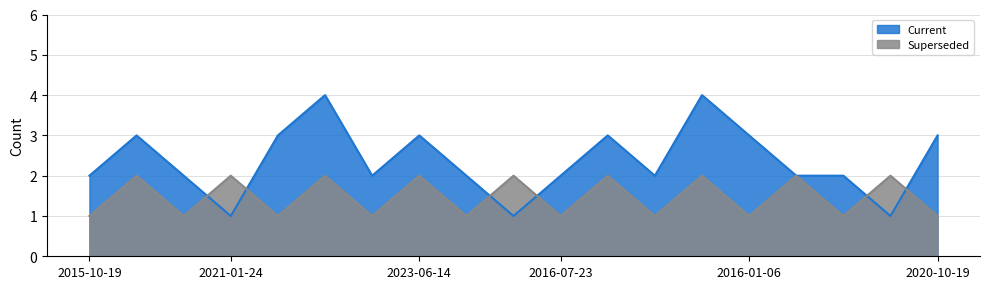

What is the label of the 14th point from the right?

2022-01-25